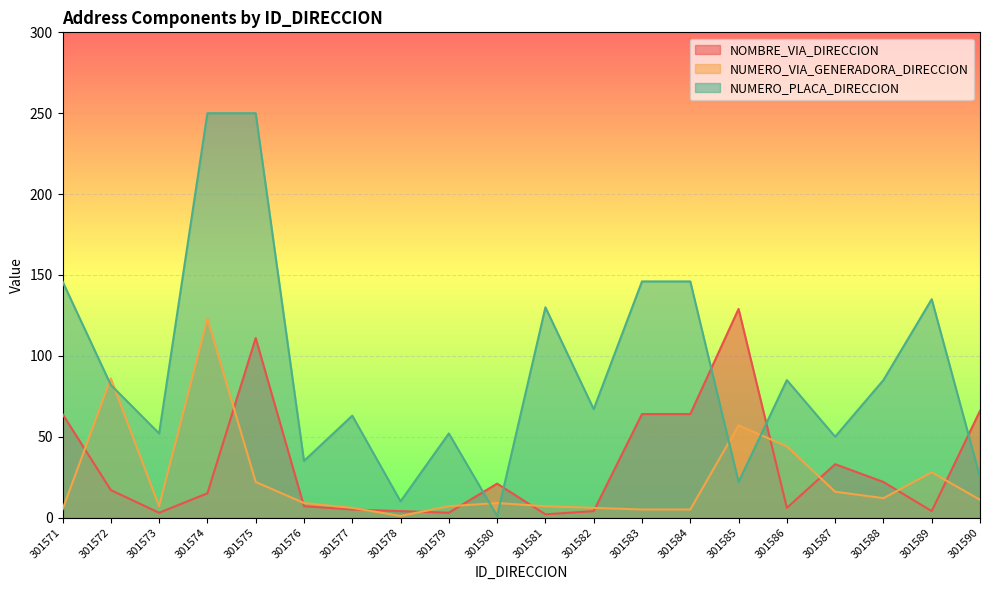

What is the value of the NUMERO_PLACA_DIRECCION point at the 18th from the left?

85